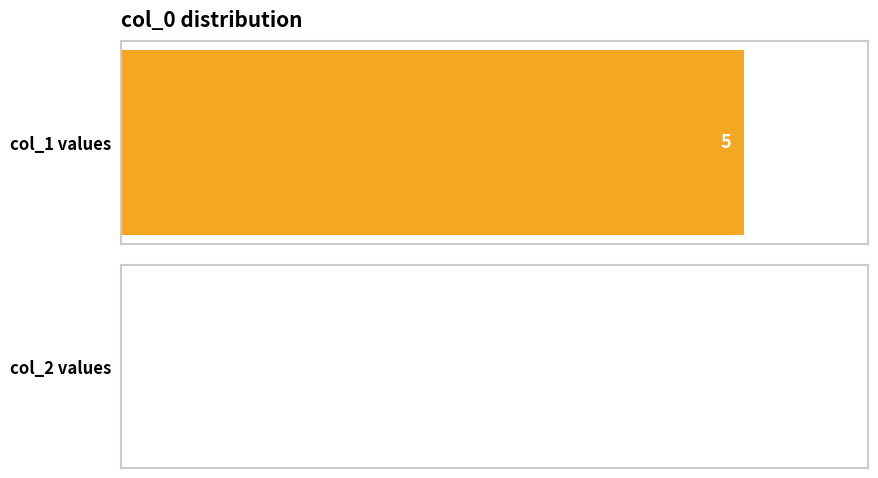

Rank the series at 1512174230 from highest to lowest value.

col_1, col_2